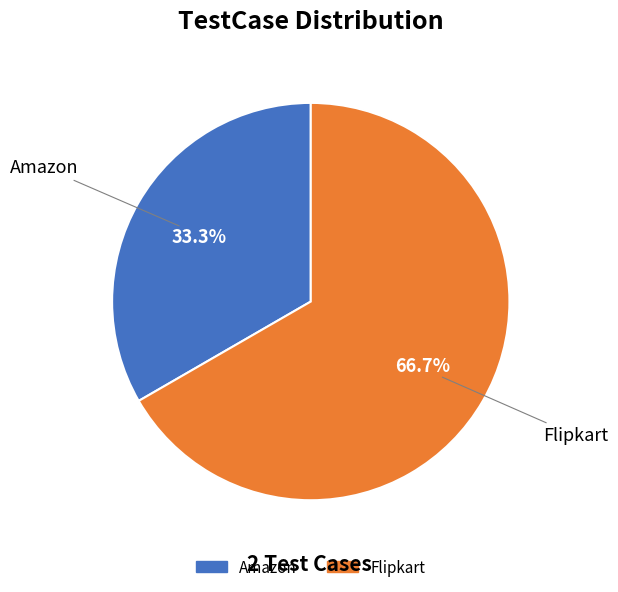

Combined, what portion of the pie is Flipkart and Amazon?

100.0%